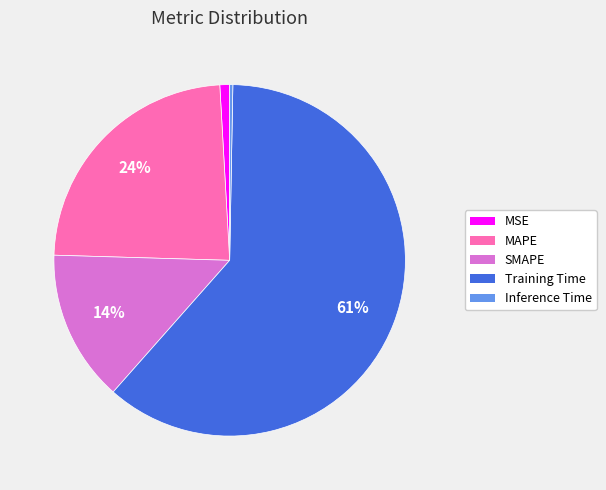

Which category has the biggest portion of the pie?

Training Time